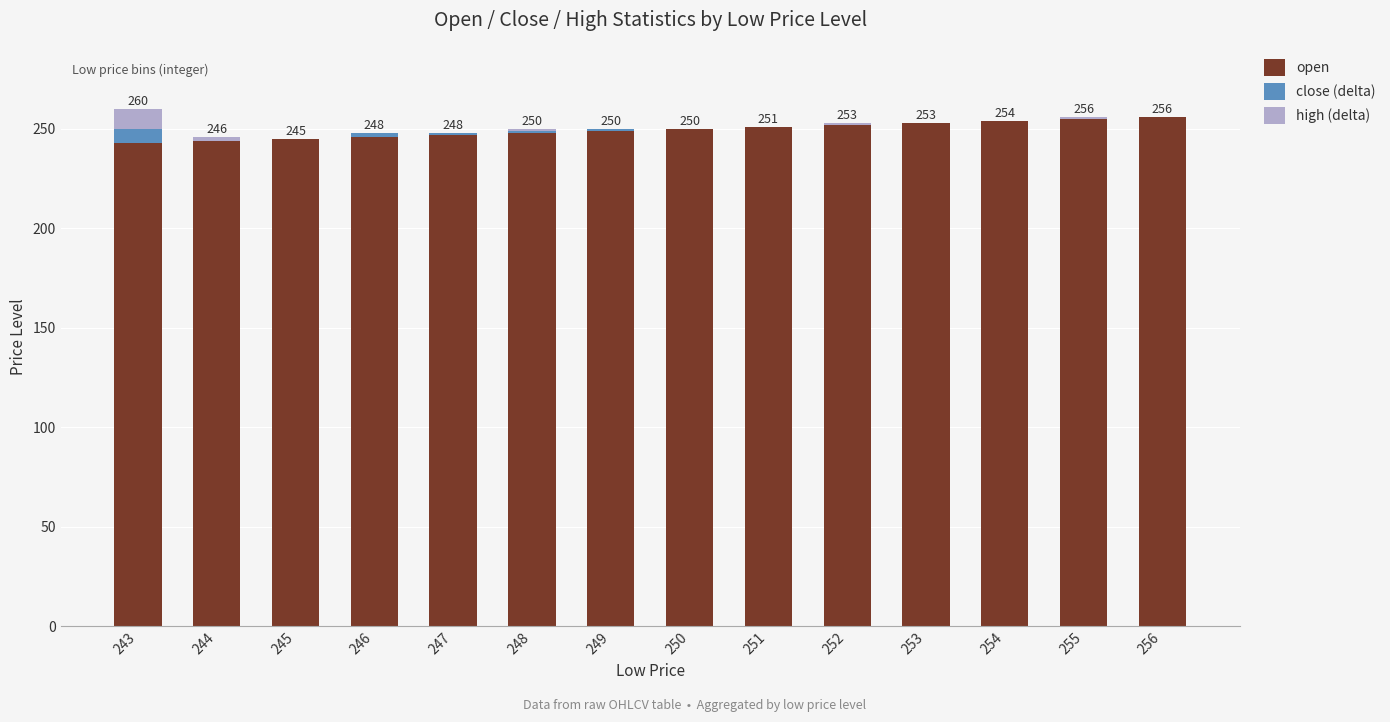

True or false: open has a value of 156 at 246.

False